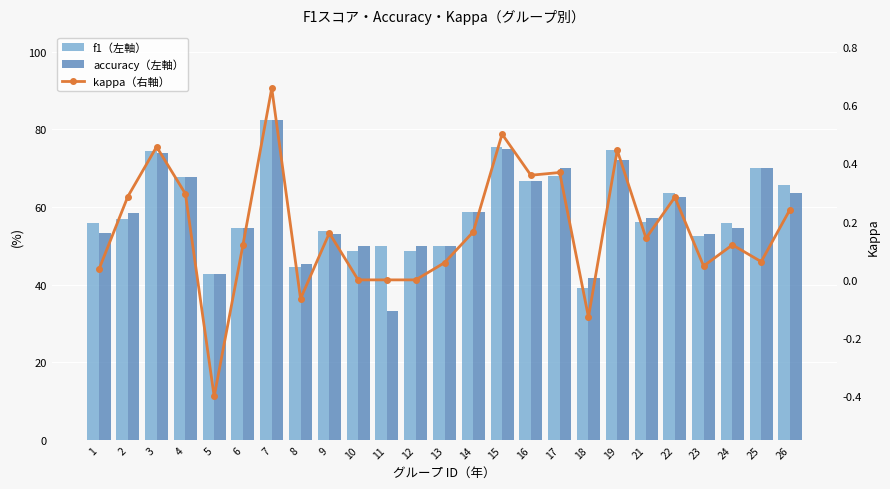

List the series in order of their peak value, highest first.

f1（左軸）, accuracy（左軸）, kappa（右軸）